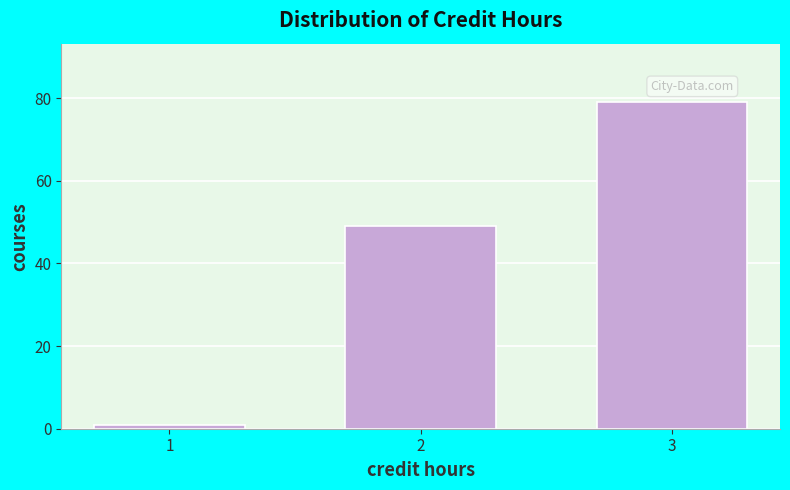

Reading left to right, list all the values displayed in this chart.

1	49	79